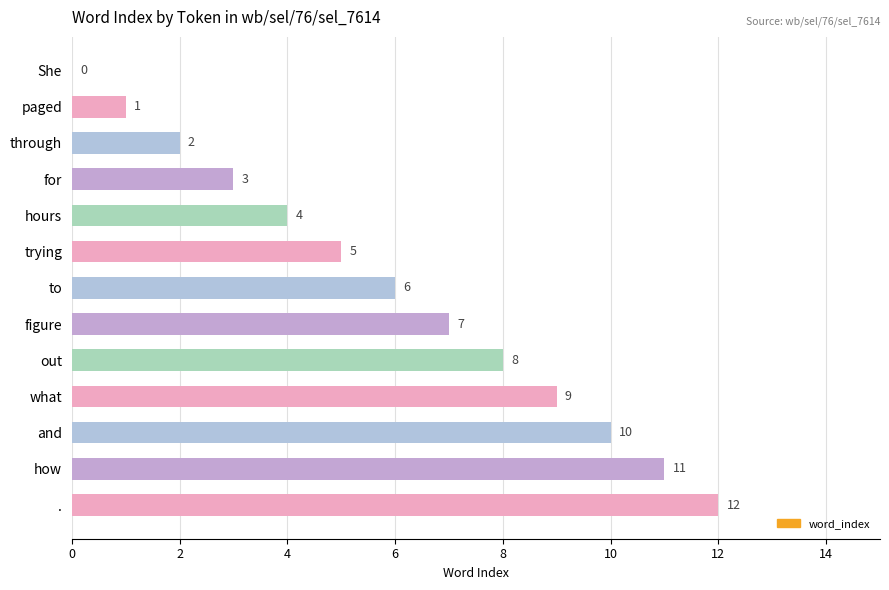

What is the change in value from She to through?

+2